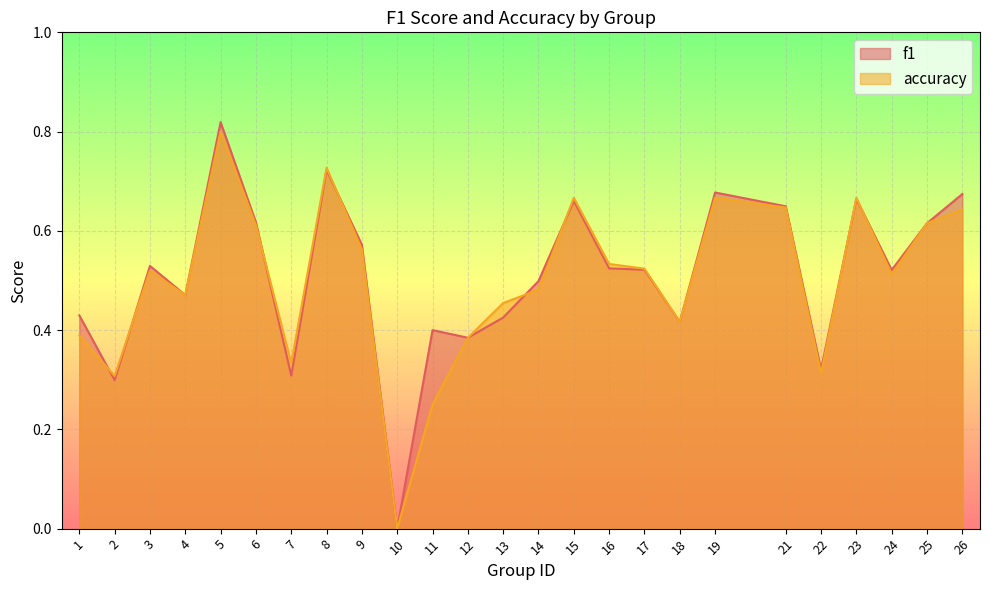

What is the maximum value shown in the chart?

0.8